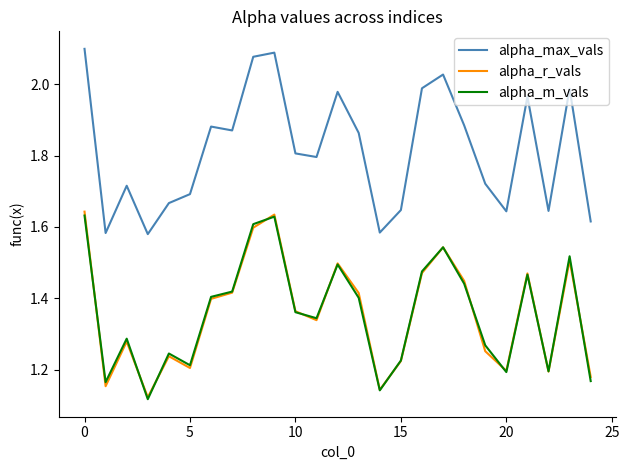

True or false: alpha_m_vals and alpha_max_vals intersect in this chart.

False